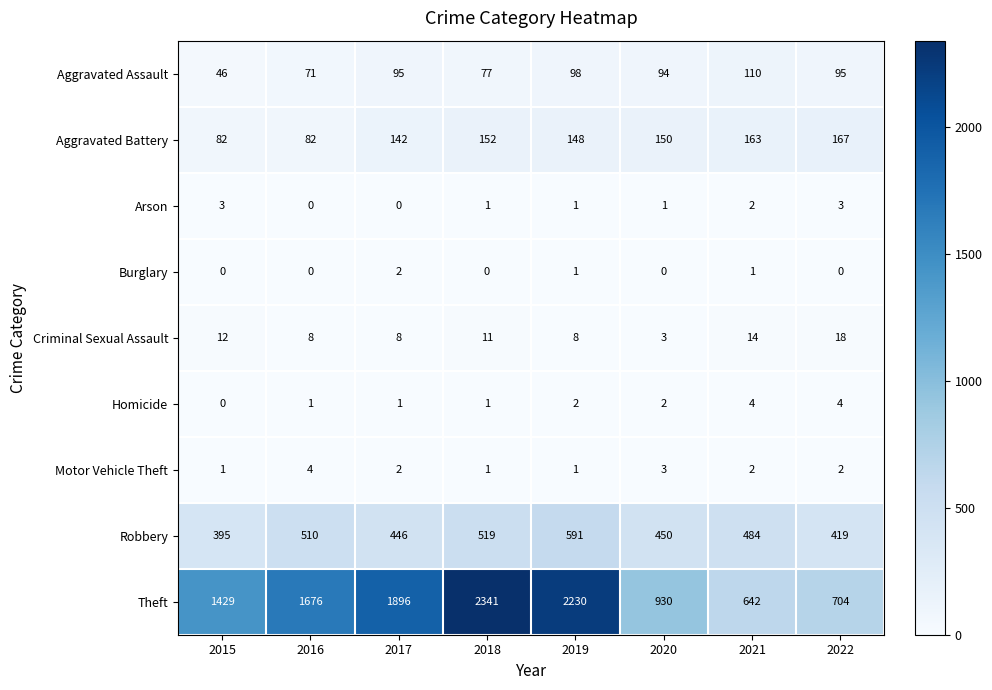

What is the difference between the maximum and minimum values in the Aggravated Assault series?

64